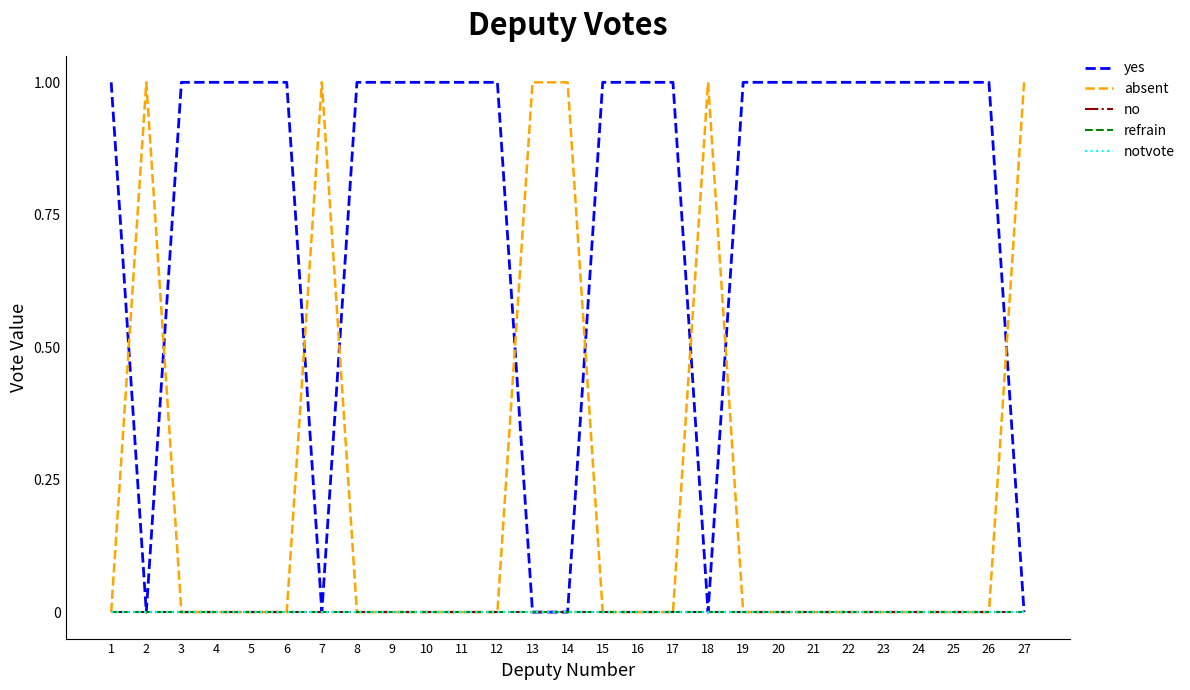

What is the total value across all series at 18?

1